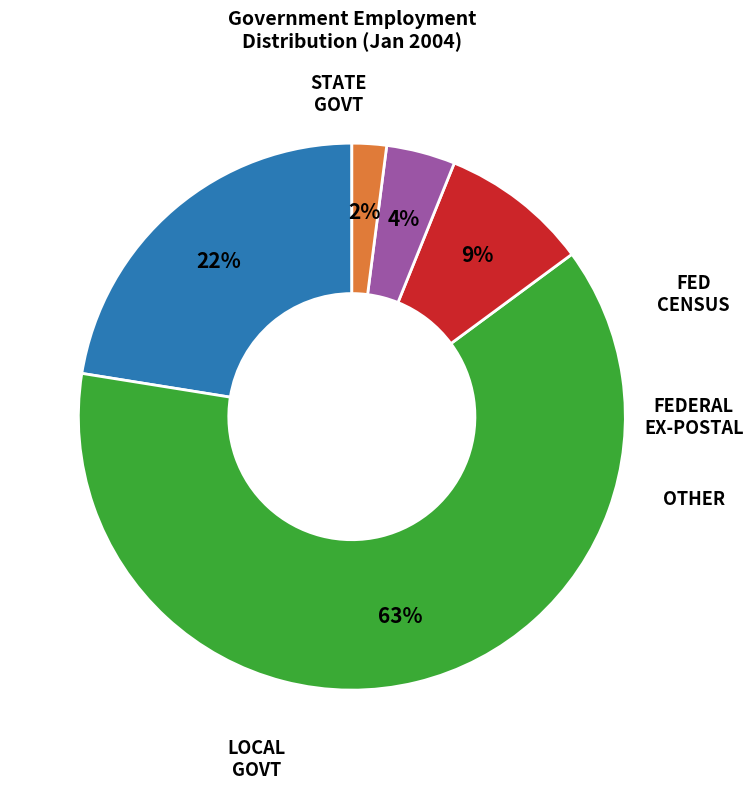

To the nearest percent, what is the average slice percentage?

20%